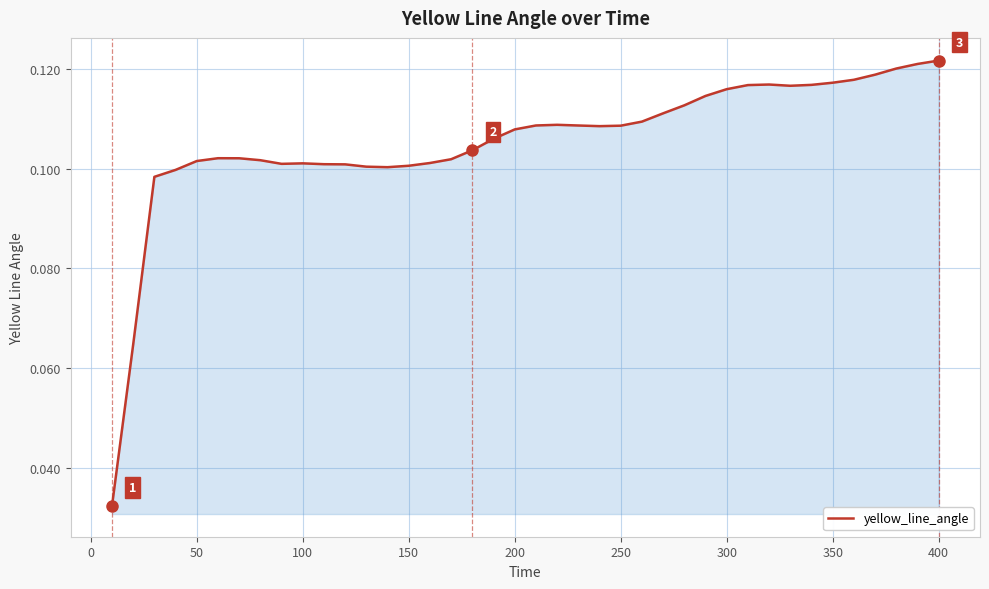

What is the difference between the maximum and second lowest values?

0.1